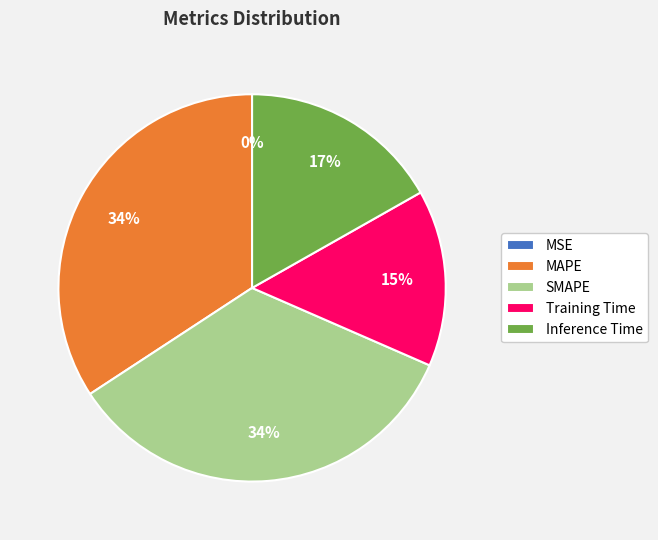

Which has a higher value, SMAPE or Inference Time?

SMAPE